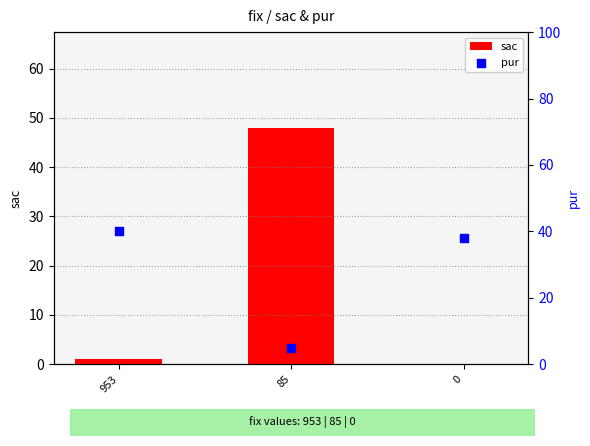

Is the value of pur at 953 greater than the value of sac at 0?

Yes